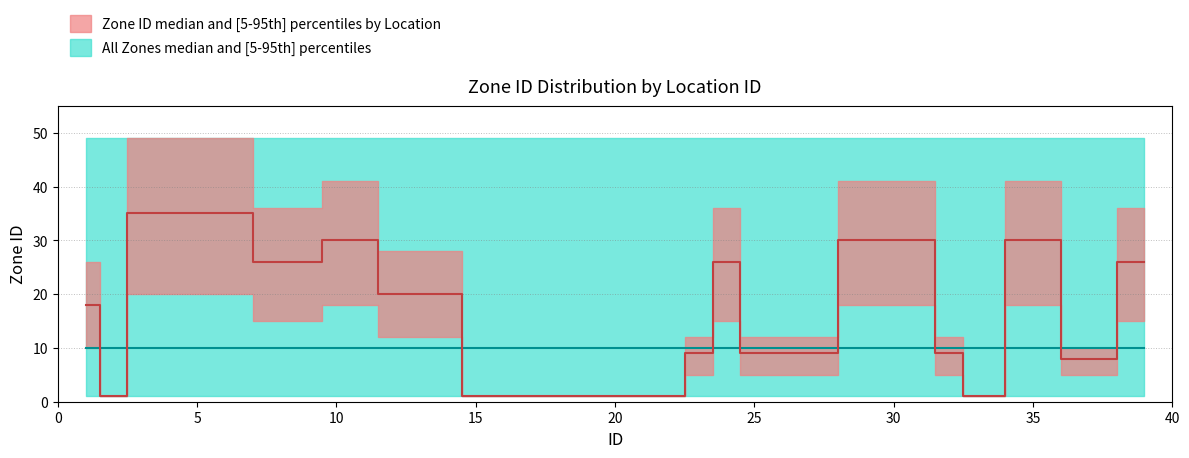

Which series has the largest range (max minus min)?

Zone ID (upper)